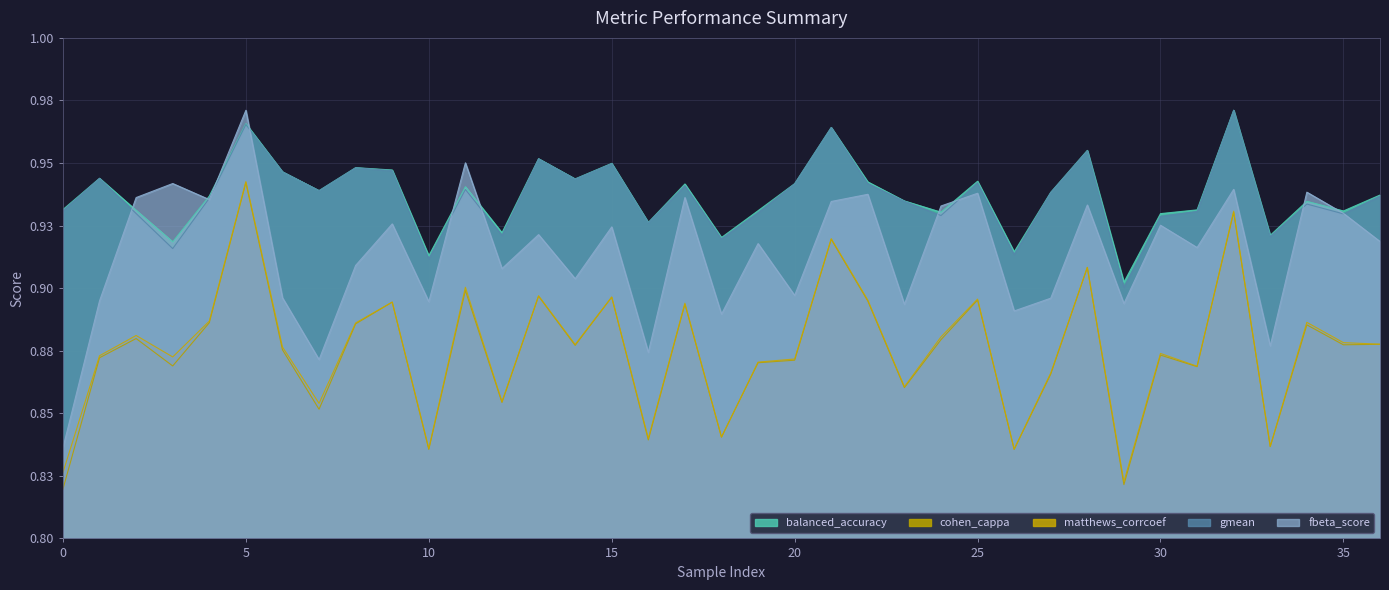

What is the value of the fbeta_score point at the 15th from the left?

0.9